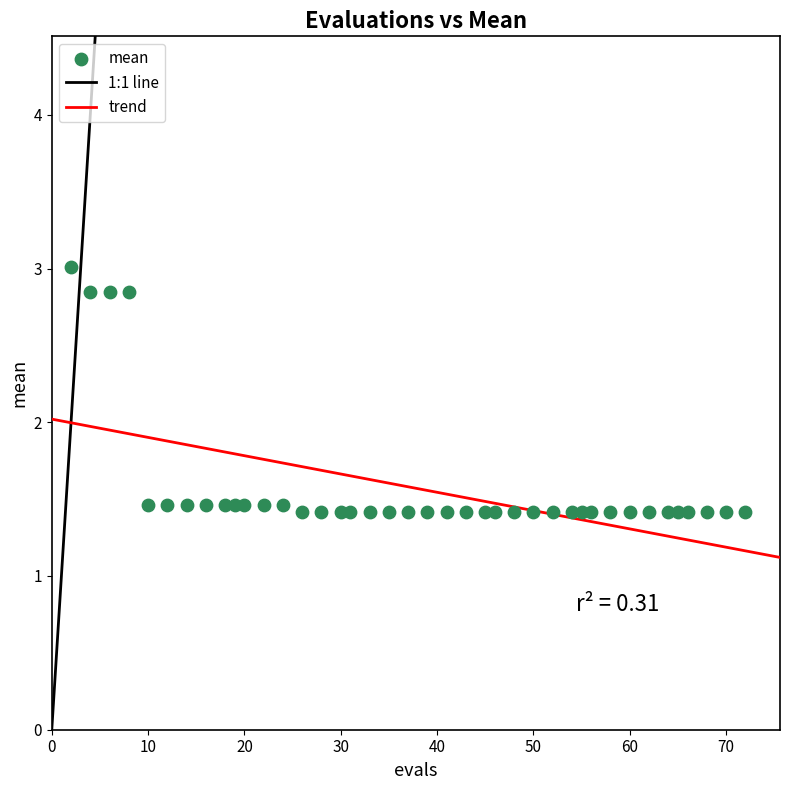

What is the range of X values (max minus min)?

70.0